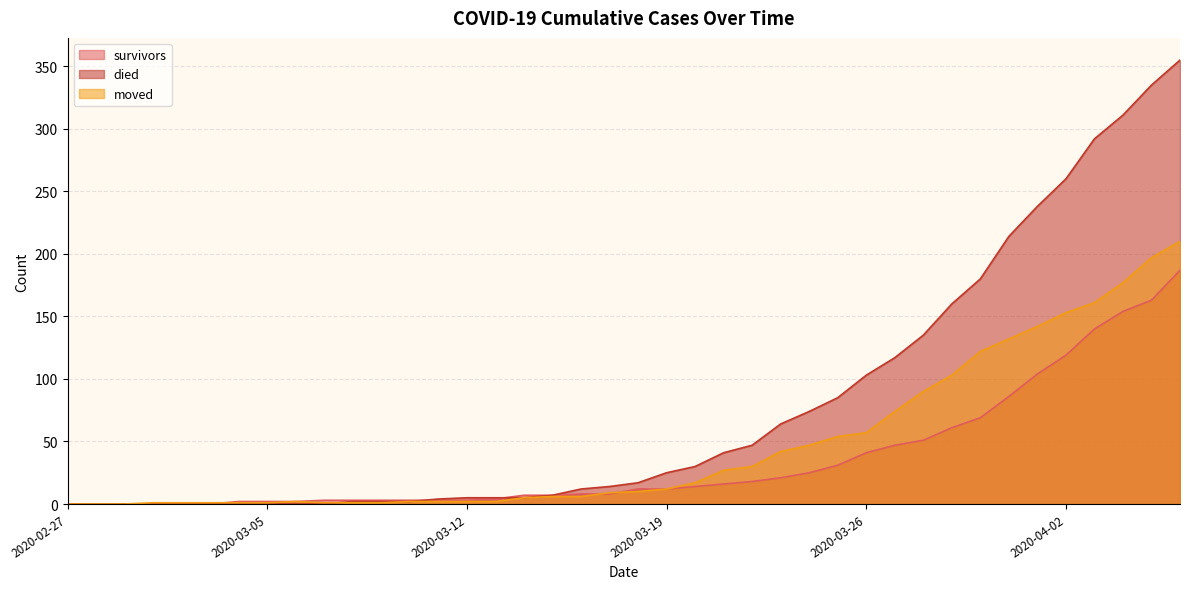

What is the average value of the died series?

79